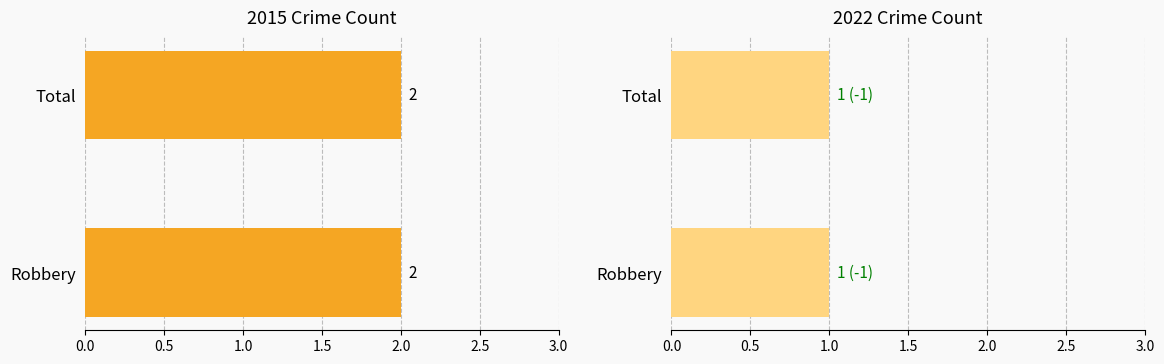

What position from the right is Robbery?

2